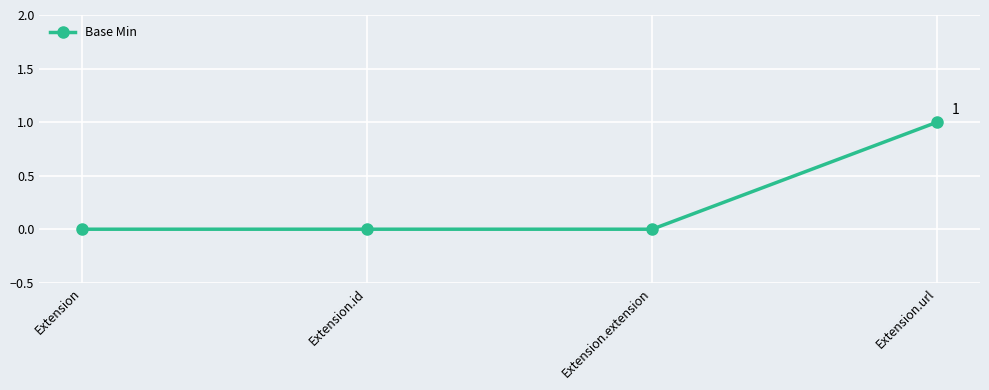

Does the chart have visible grid lines?

Yes